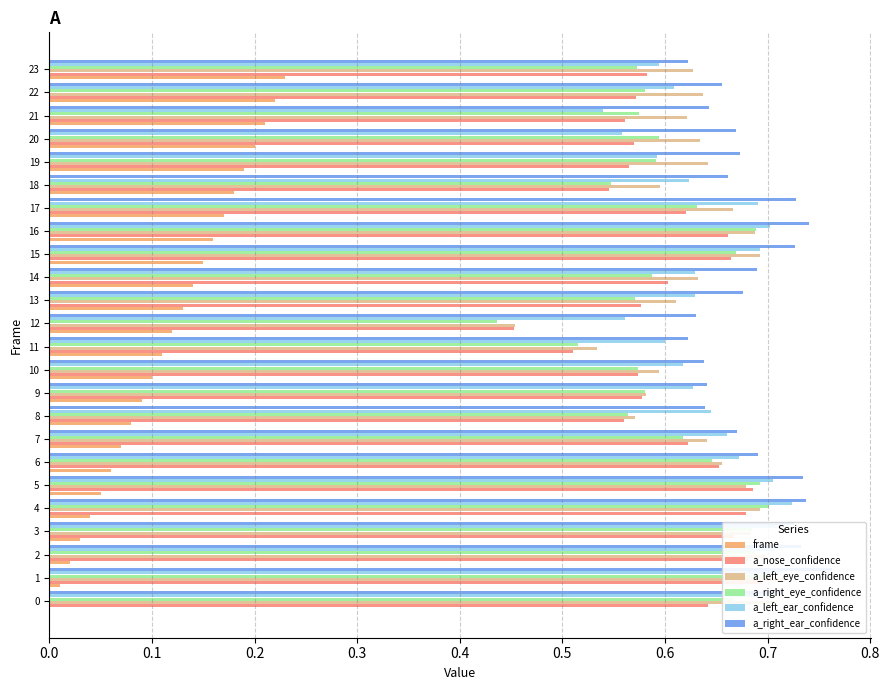

Reading left to right, list all the values displayed in this chart.

frame: 0.0	0.0	0.0	0.0	0.0	0.1	0.1	0.1	0.1	0.1	0.1	0.1	0.1	0.1	0.1	0.1	0.2	0.2	0.2	0.2	0.2	0.2	0.2	0.2
a_nose_confidence: 0.6	0.7	0.7	0.7	0.7	0.7	0.7	0.6	0.6	0.6	0.6	0.5	0.5	0.6	0.6	0.7	0.7	0.6	0.5	0.6	0.6	0.6	0.6	0.6
a_left_eye_confidence: 0.7	0.7	0.7	0.7	0.7	0.7	0.7	0.6	0.6	0.6	0.6	0.5	0.5	0.6	0.6	0.7	0.7	0.7	0.6	0.6	0.6	0.6	0.6	0.6
a_right_eye_confidence: 0.7	0.7	0.7	0.7	0.7	0.7	0.6	0.6	0.6	0.6	0.6	0.5	0.4	0.6	0.6	0.7	0.7	0.6	0.5	0.6	0.6	0.6	0.6	0.6
a_left_ear_confidence: 0.7	0.7	0.7	0.7	0.7	0.7	0.7	0.7	0.6	0.6	0.6	0.6	0.6	0.6	0.6	0.7	0.7	0.7	0.6	0.6	0.6	0.5	0.6	0.6
a_right_ear_confidence: 0.7	0.8	0.7	0.7	0.7	0.7	0.7	0.7	0.6	0.6	0.6	0.6	0.6	0.7	0.7	0.7	0.7	0.7	0.7	0.7	0.7	0.6	0.7	0.6